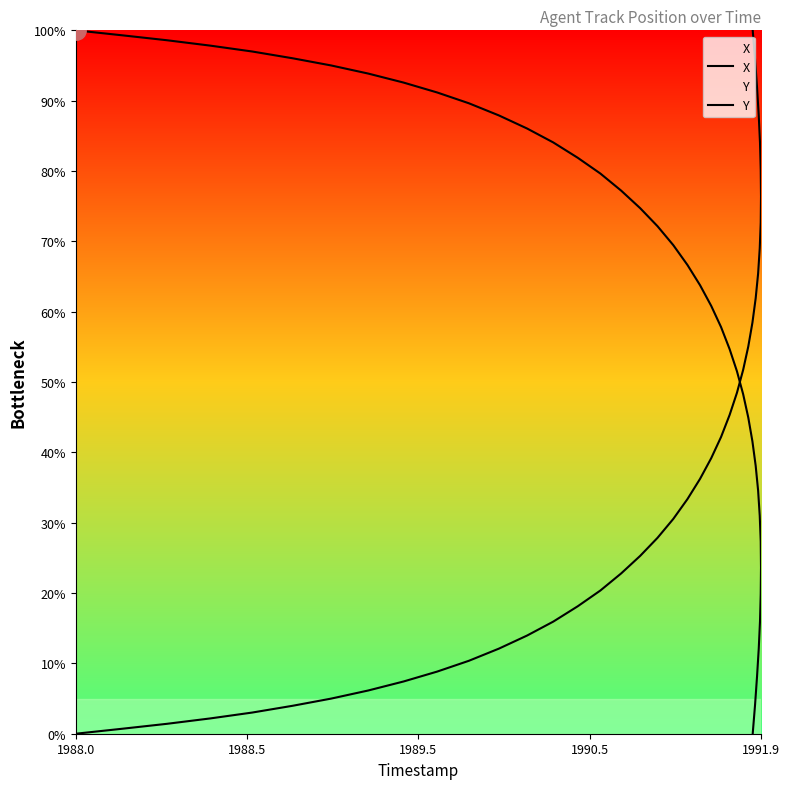

Reading left to right, transcribe all the data shown in this chart.

X: 0.0	0.7	1.4	2.2	3.0	4.0	5.0	6.1	7.4	8.8	10.4	12.1	14.0	15.9	18.1	20.4	22.8	25.3	27.8	30.5	33.4	36.2	39.2	42.2	45.3	48.5	51.7	55.1	58.5	61.9	65.4	69.0	72.7	76.4	80.2	84.0	87.9	91.9	95.9	100.0
Y: 100.0	99.3	98.6	97.8	97.0	96.0	95.0	93.9	92.6	91.2	89.6	87.9	86.0	84.1	81.9	79.6	77.2	74.7	72.2	69.5	66.6	63.8	60.8	57.8	54.7	51.5	48.3	44.9	41.5	38.1	34.6	31.0	27.3	23.6	19.8	16.0	12.1	8.1	4.1	0.0